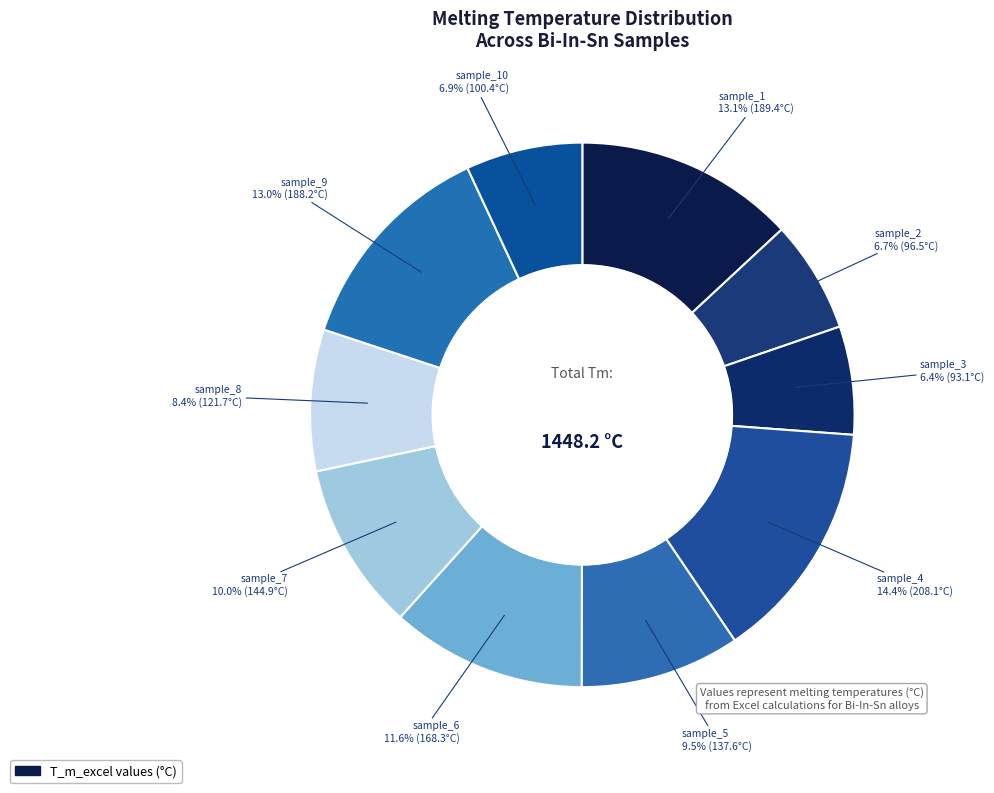

What percentage is the sample_7 slice, to the nearest percent?

10%